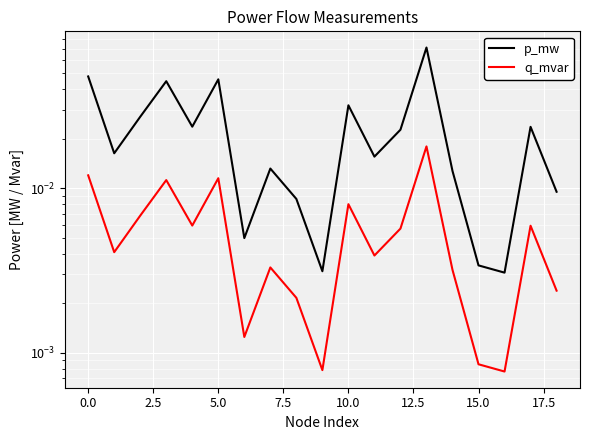

True or false: p_mw has a value of 0.0 at 5.0.

True